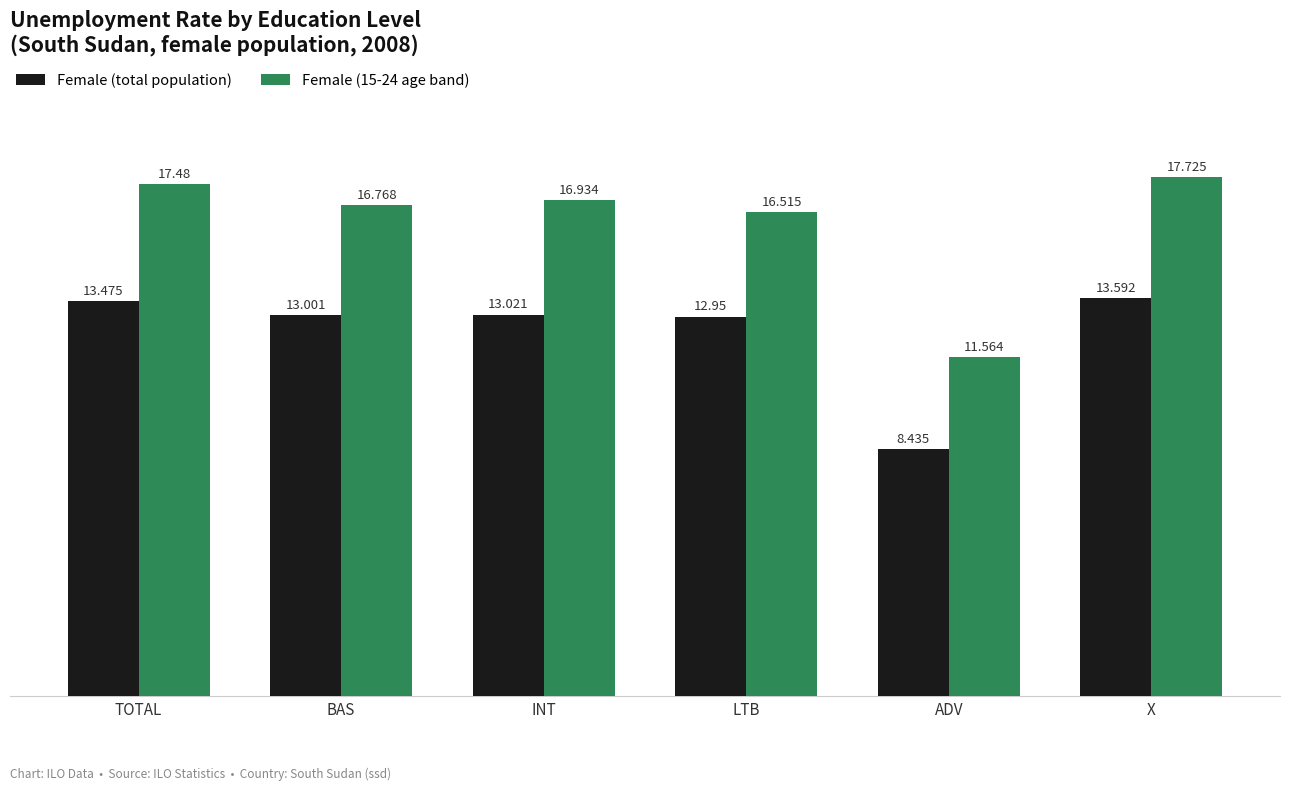

What is the value of the Female (15-24 age band) bar at the 6th from the left?

17.7